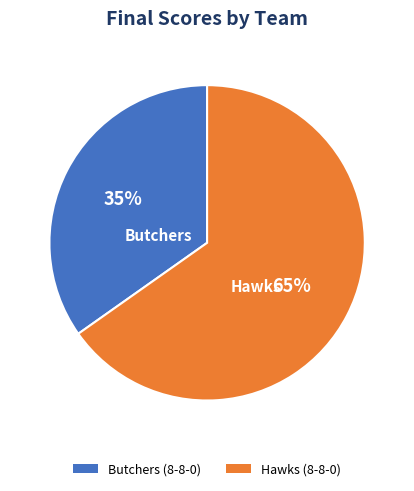

What is the smallest slice in the pie chart?

Butchers (8-8-0)